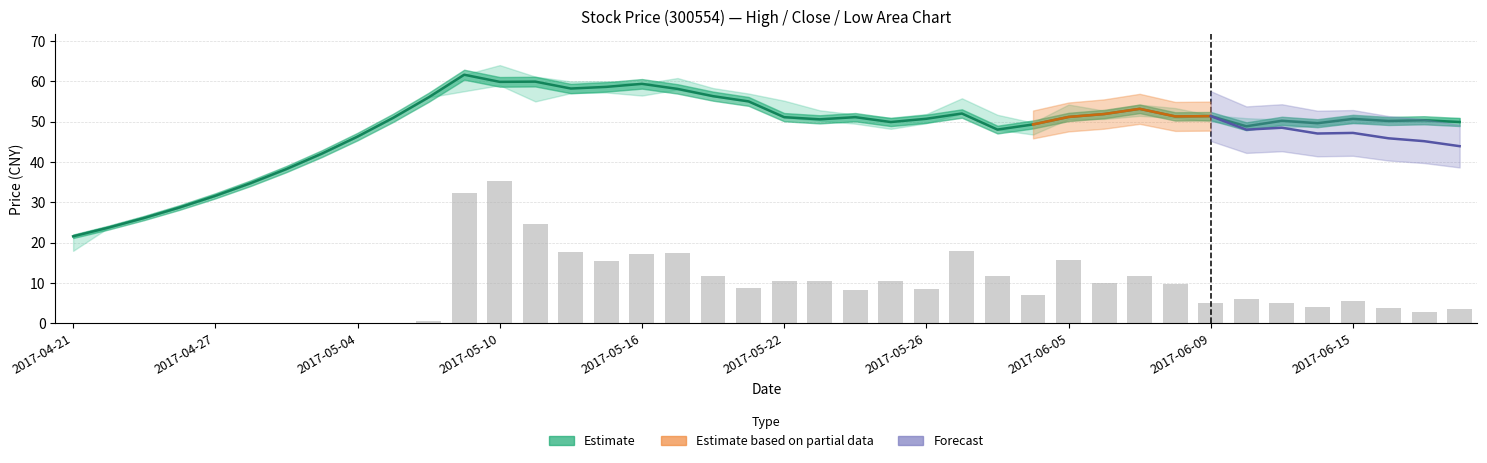

Are the bars horizontal?

No